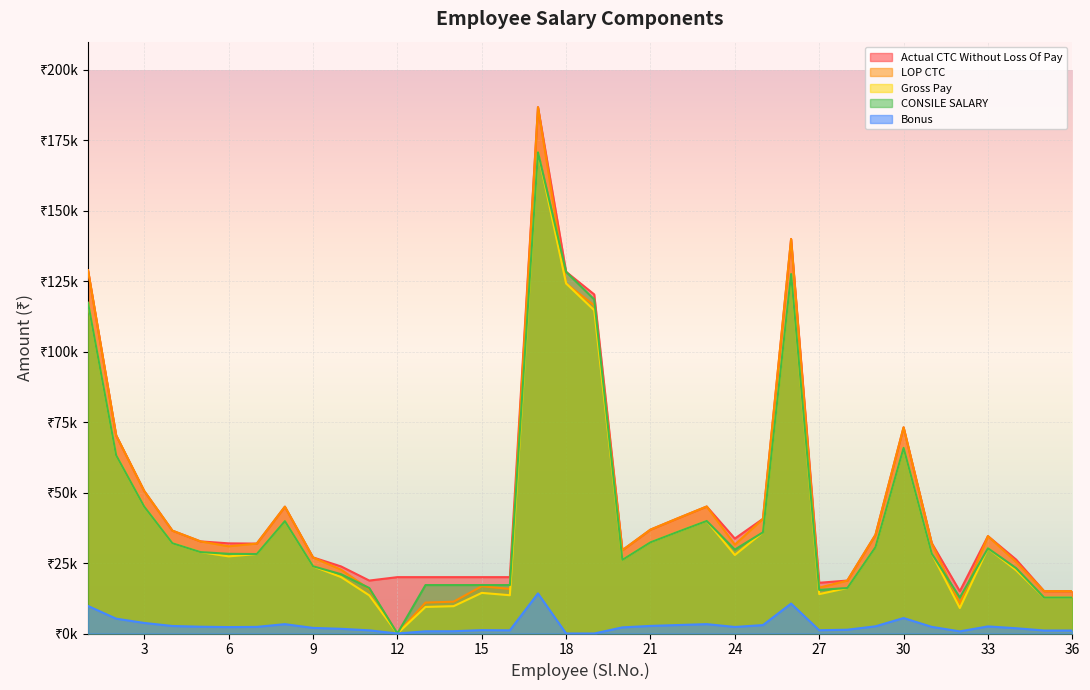

Does the chart display data point markers on the line(s)?

No